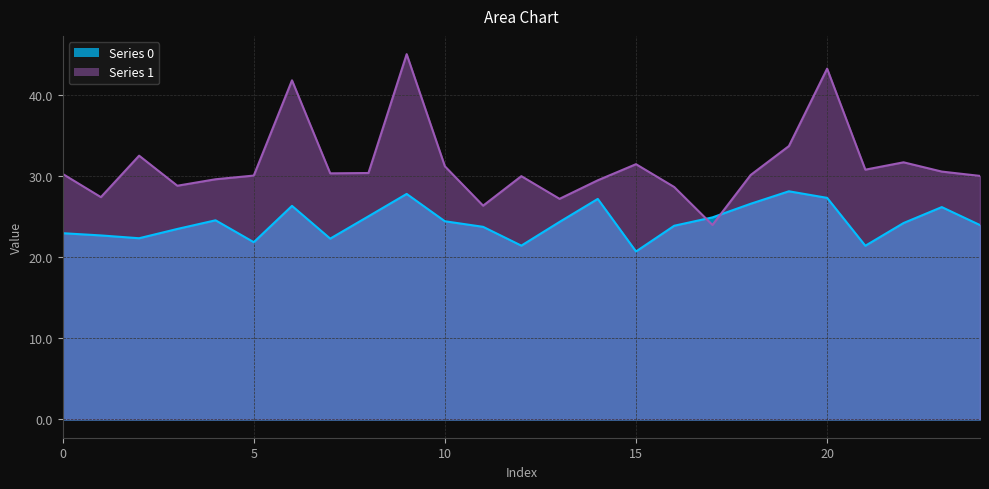

Which series changed the most between 6 and 16?

Series 1